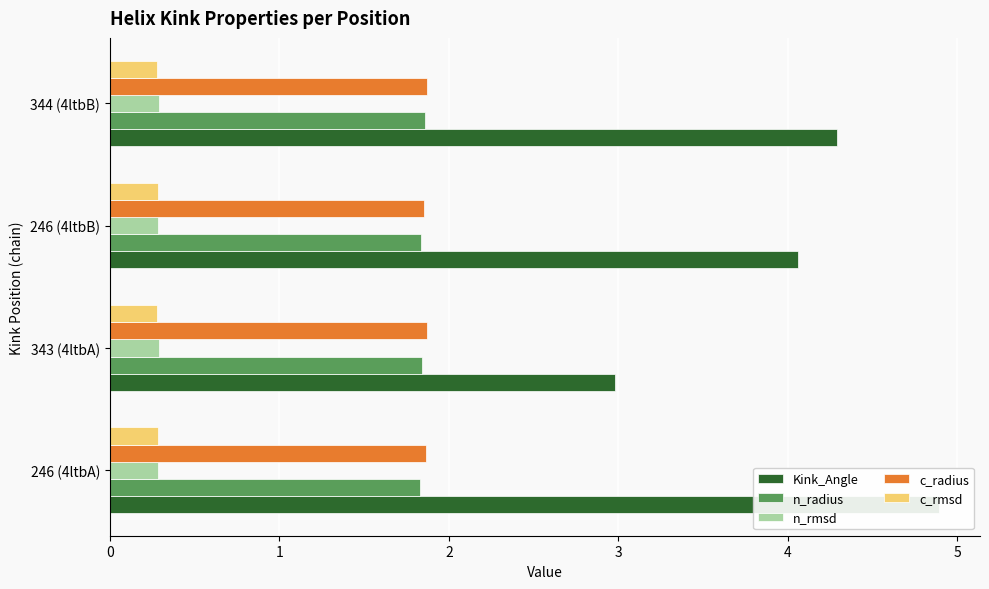

What are all the series names shown in the legend?

Kink_Angle, n_radius, n_rmsd, c_radius, c_rmsd